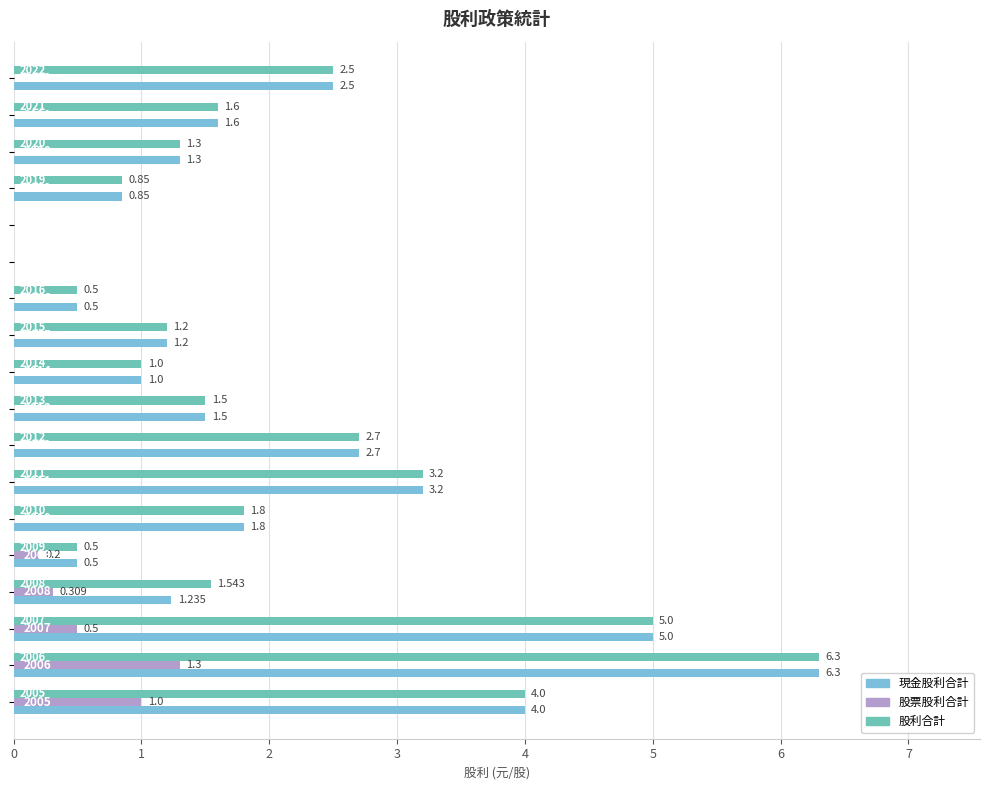

Count the number of data series in this chart.

3